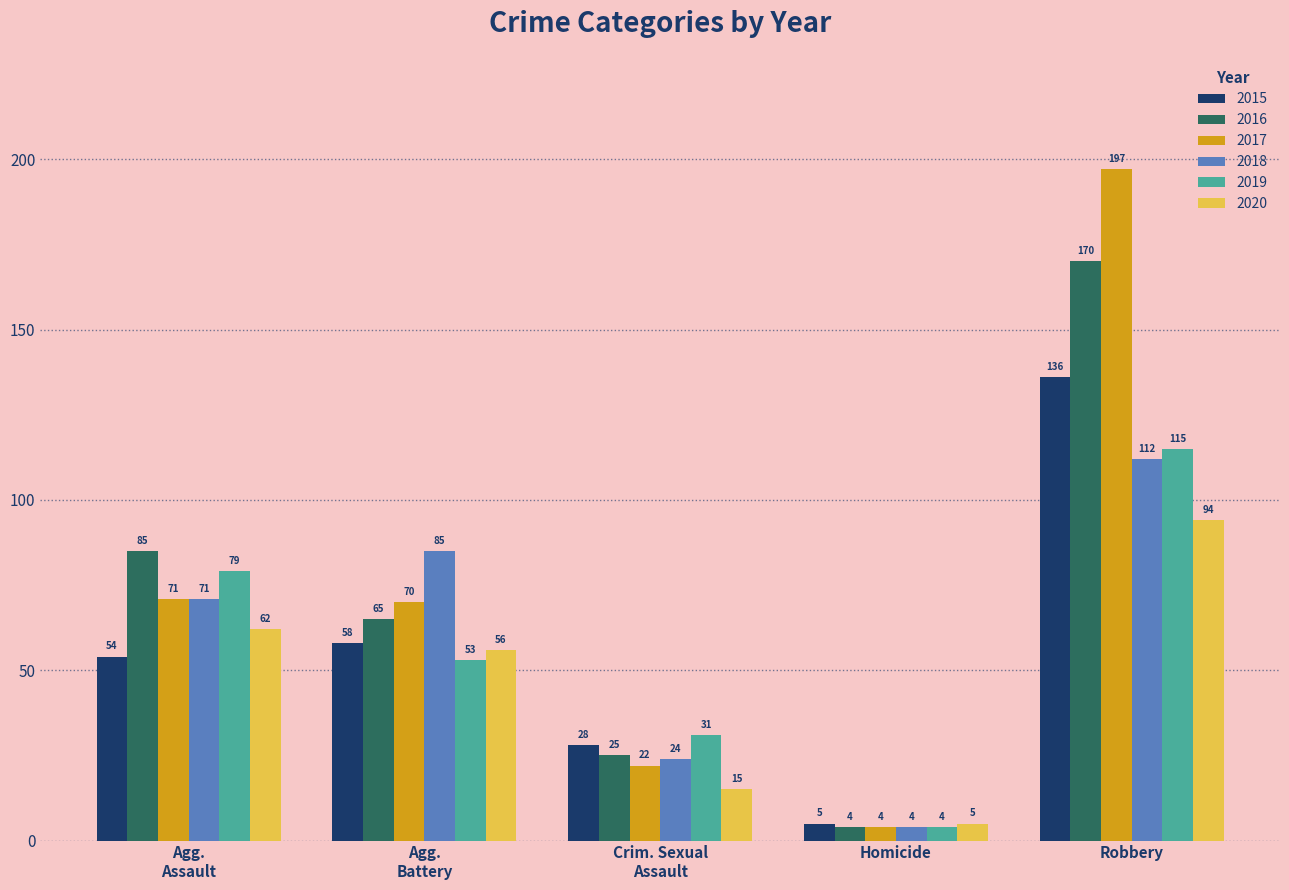

Rank the series at Robbery from highest to lowest value.

2017, 2016, 2015, 2019, 2018, 2020